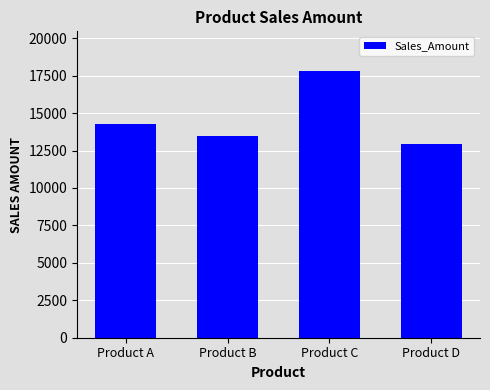

Which has a higher value, Product D or Product C?

Product C